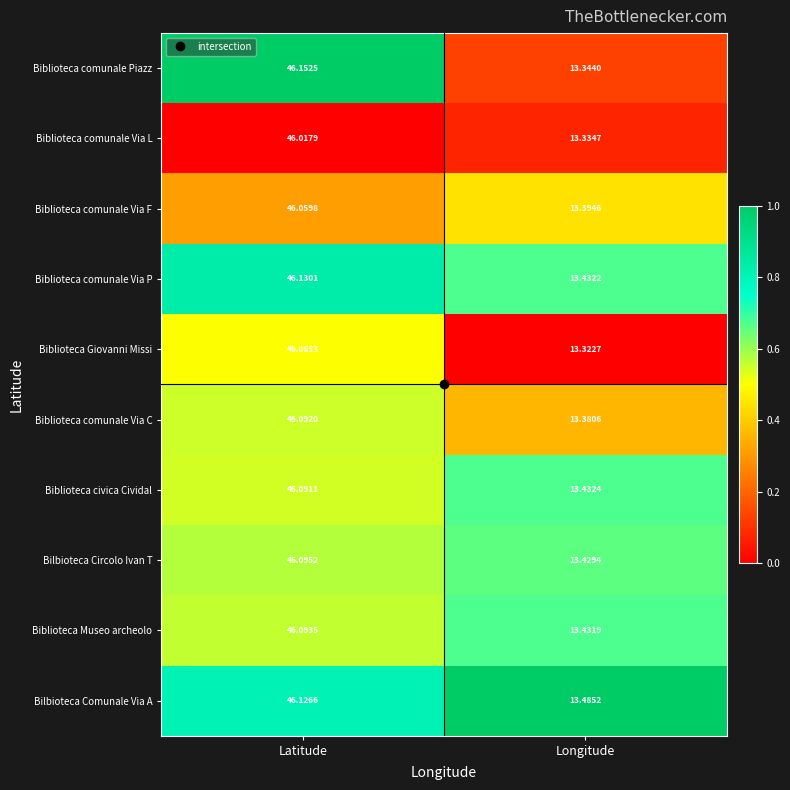

At which category is the sum across all series the highest?

Latitude